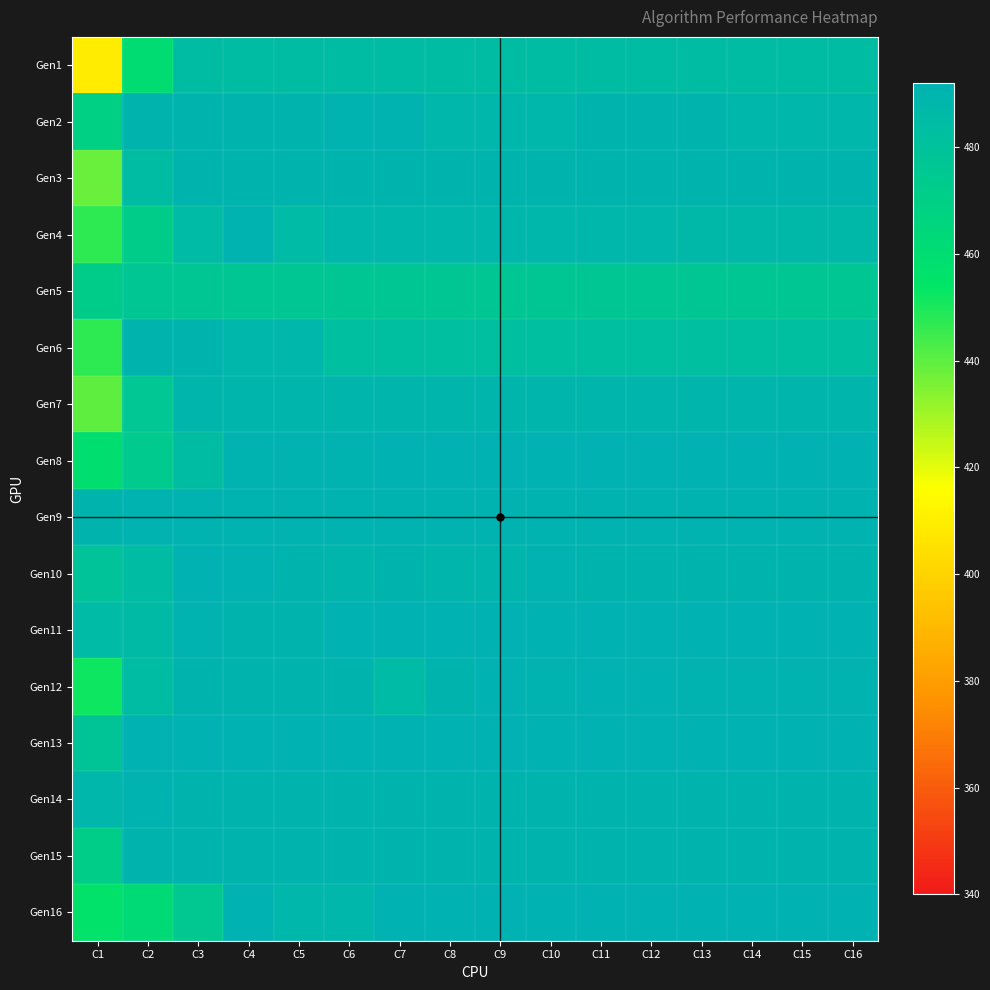

Which label corresponds to the largest value in the chart?

C7